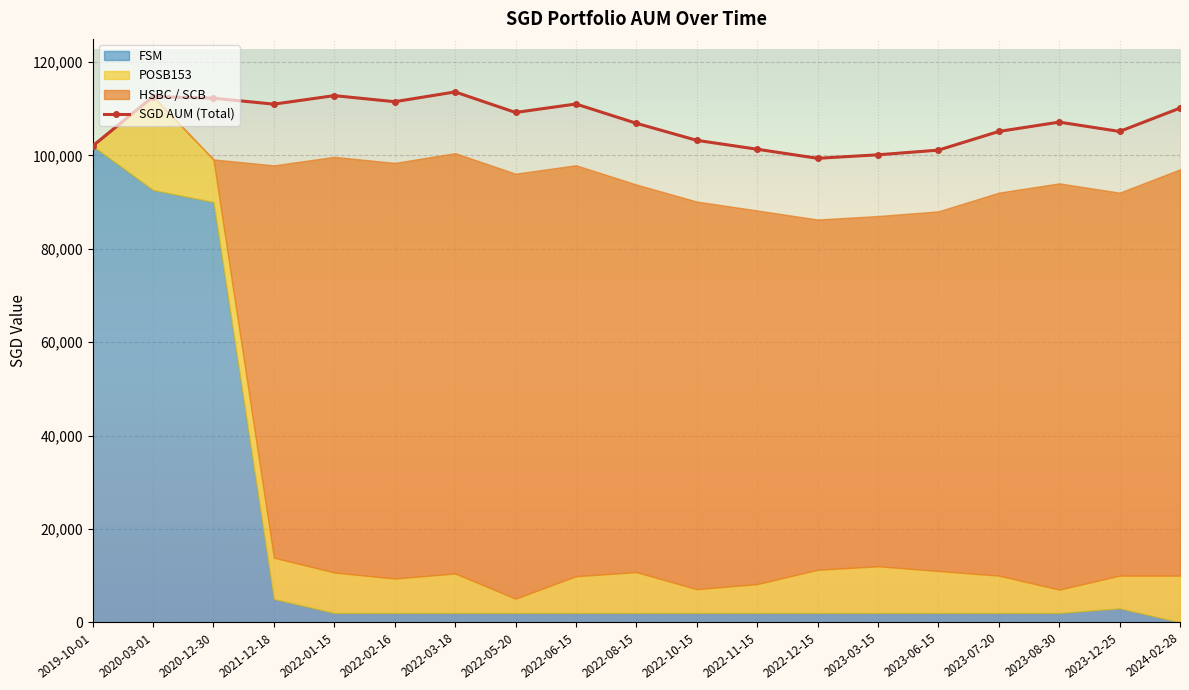

What is the difference between the maximum and minimum values?

14211.0